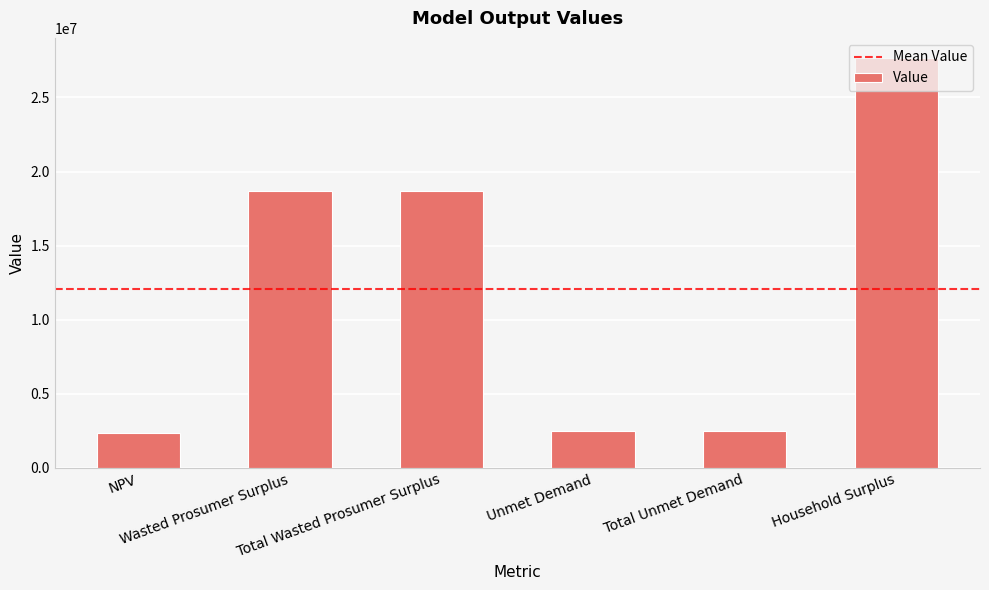

Which category has the highest value across all series?

Household Surplus